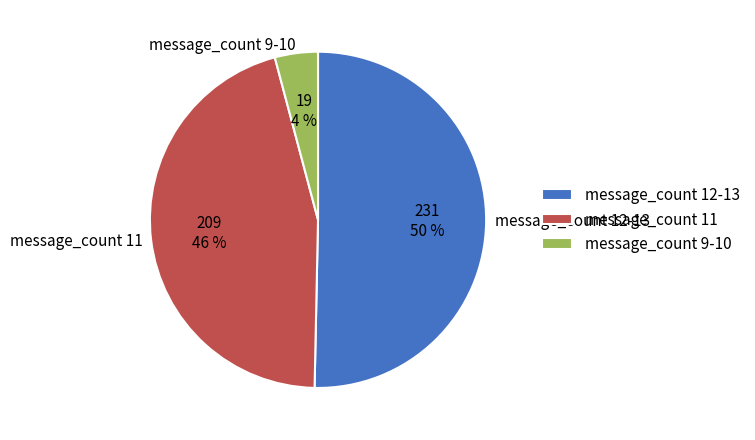

To the nearest percent, what is the difference between the largest and smallest slice percentages?

46%